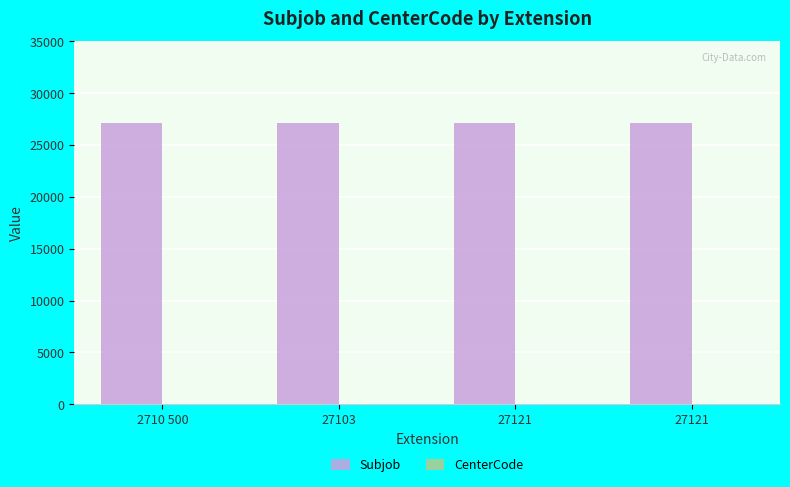

Does the chart contain stacked bars?

No